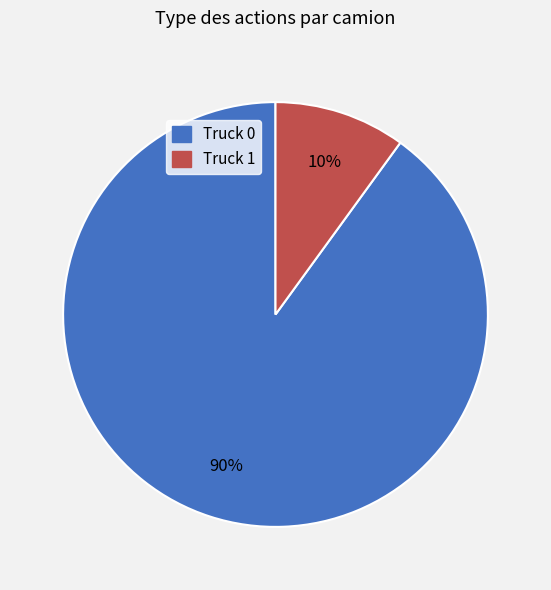

Between Truck 1 and Truck 0, which is larger?

Truck 0